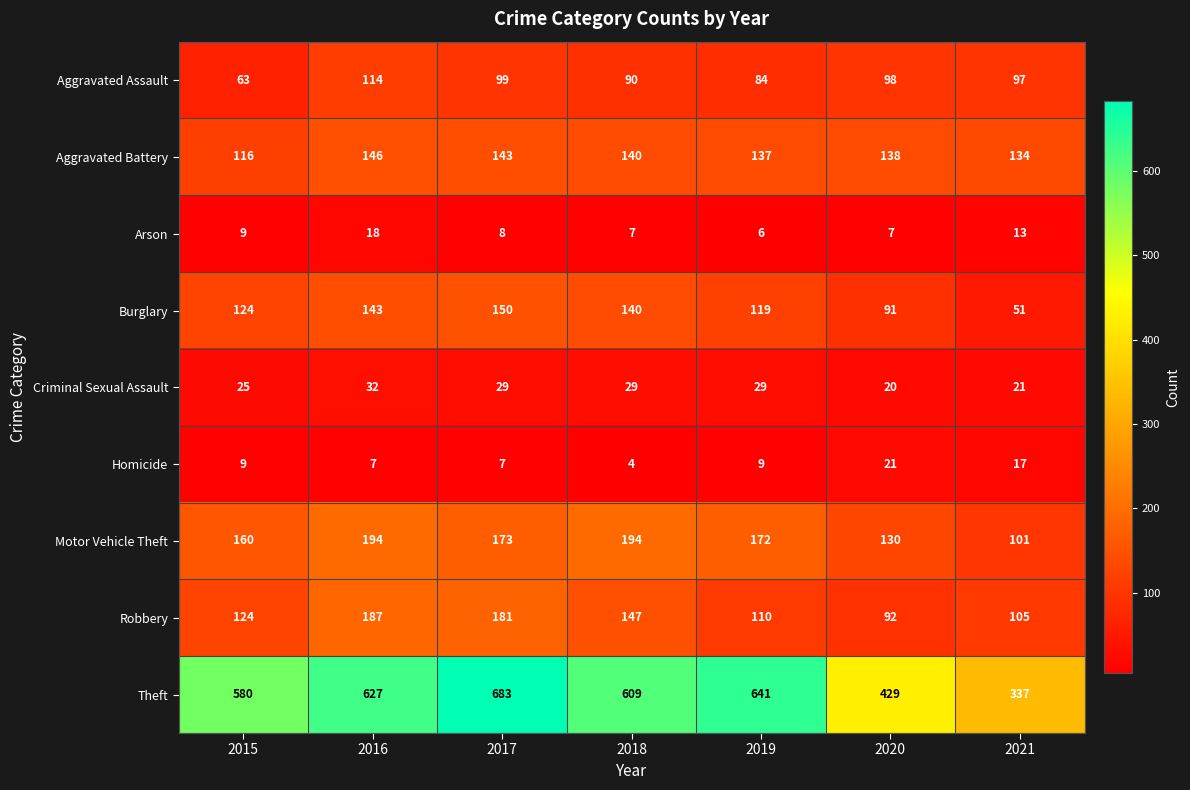

Count the number of categories in the chart.

7